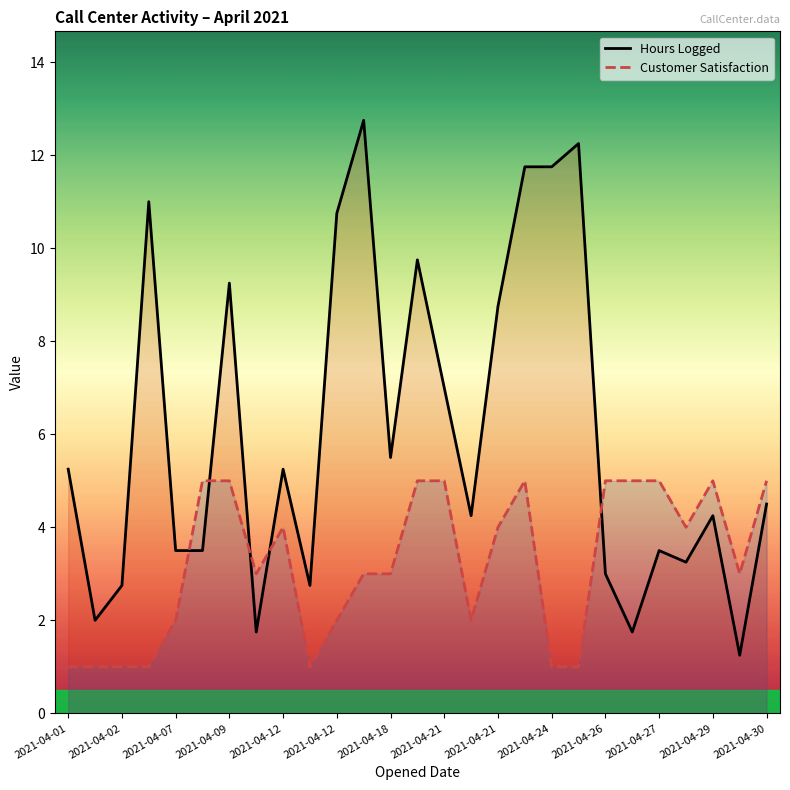

What is the approximate value of Hours Logged at 2021-04-07?

3.5